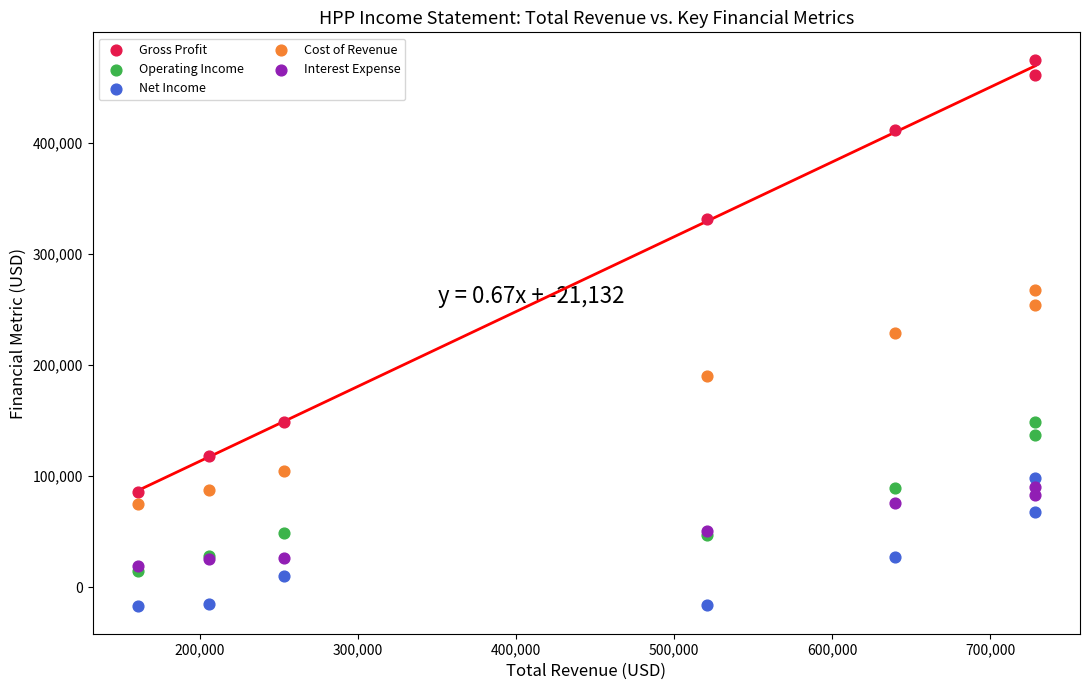

In the Gross Profit series, what Y value is closest to 280050?

331000